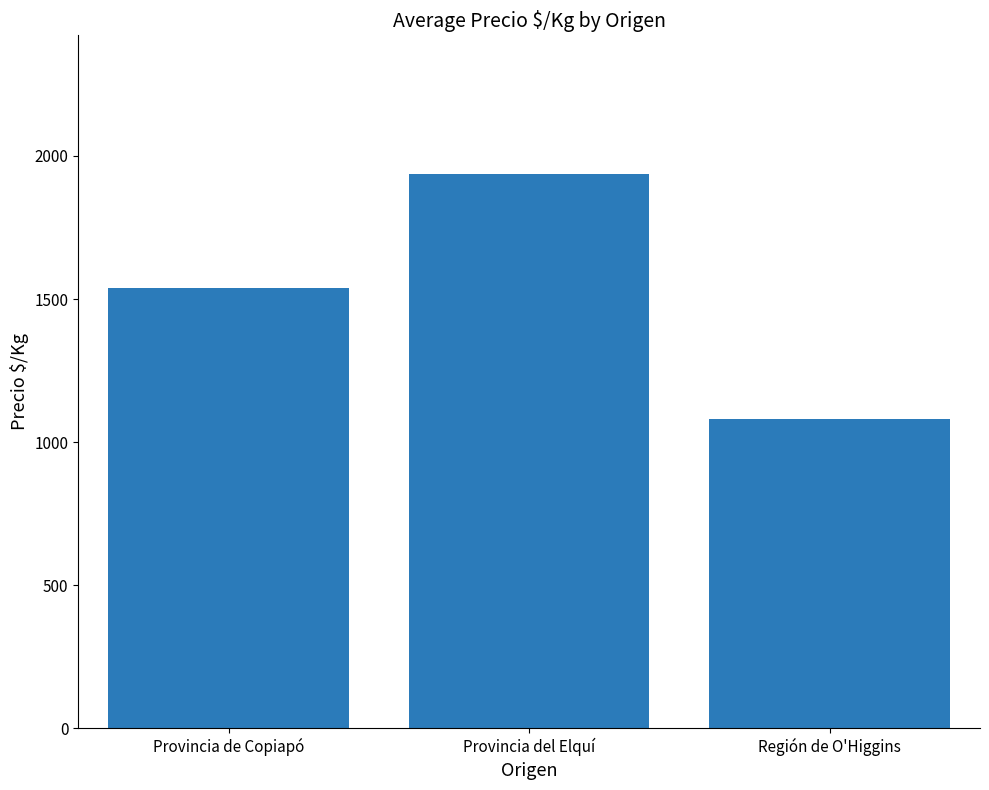

Rank the categories by value from highest to lowest.

Provincia del Elquí, Provincia de Copiapó, Región de O'Higgins